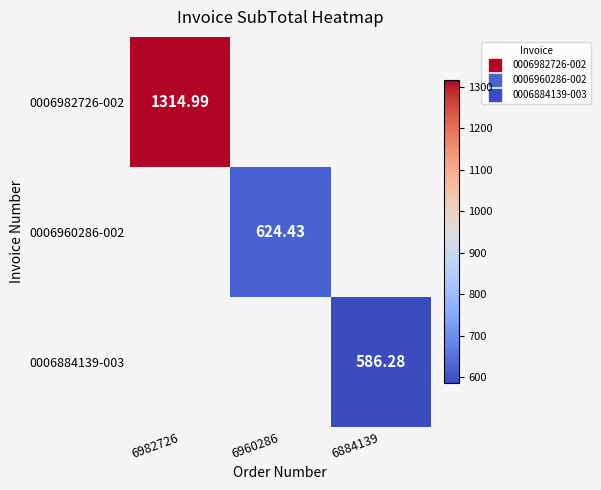

Which label corresponds to the largest value in the chart?

6982726